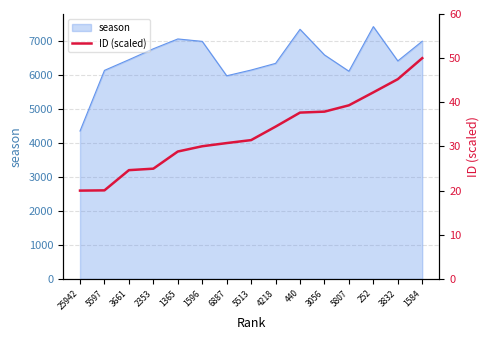

Read the value at 5597.

20.1